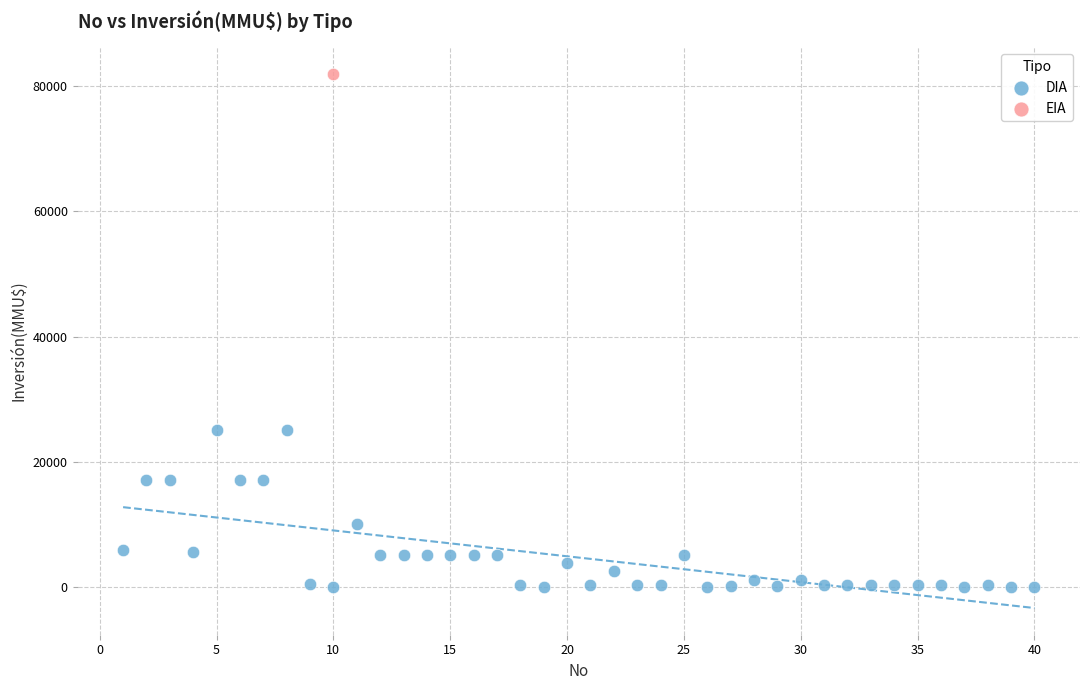

What are all the series names shown in the legend?

DIA, EIA